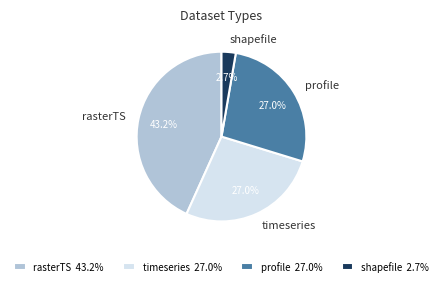

To the nearest percent, what percentage of the pie is shapefile?

3%